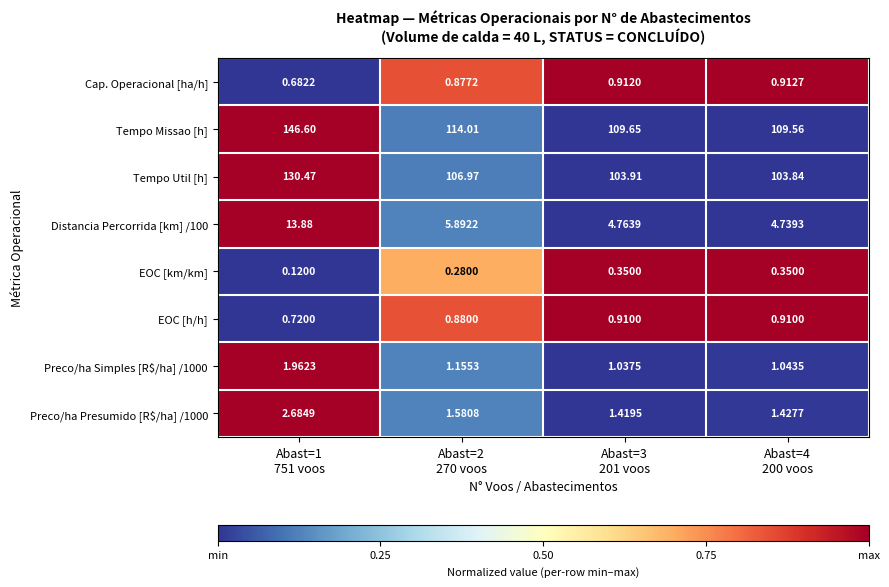

Which series has the largest total across all categories?

Tempo Missao [h]